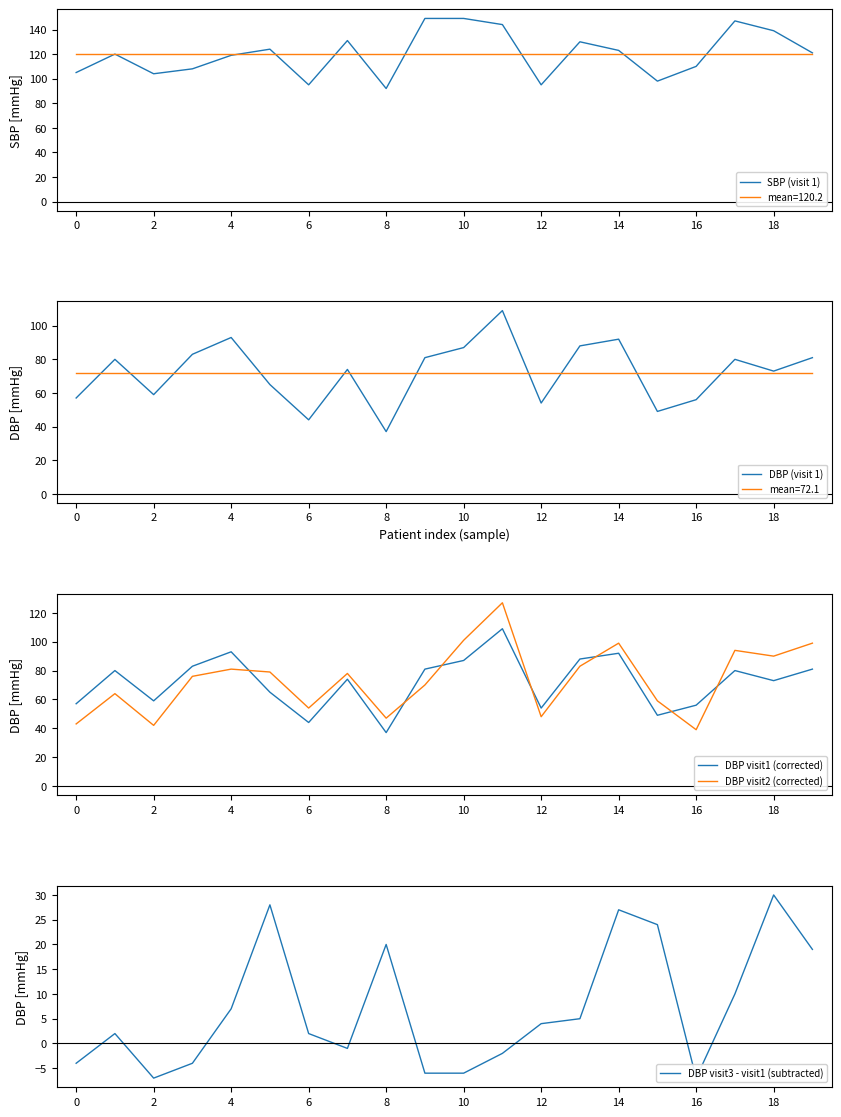

What is the difference between the SBP (visit 1) values at 18 and 8?

47.0